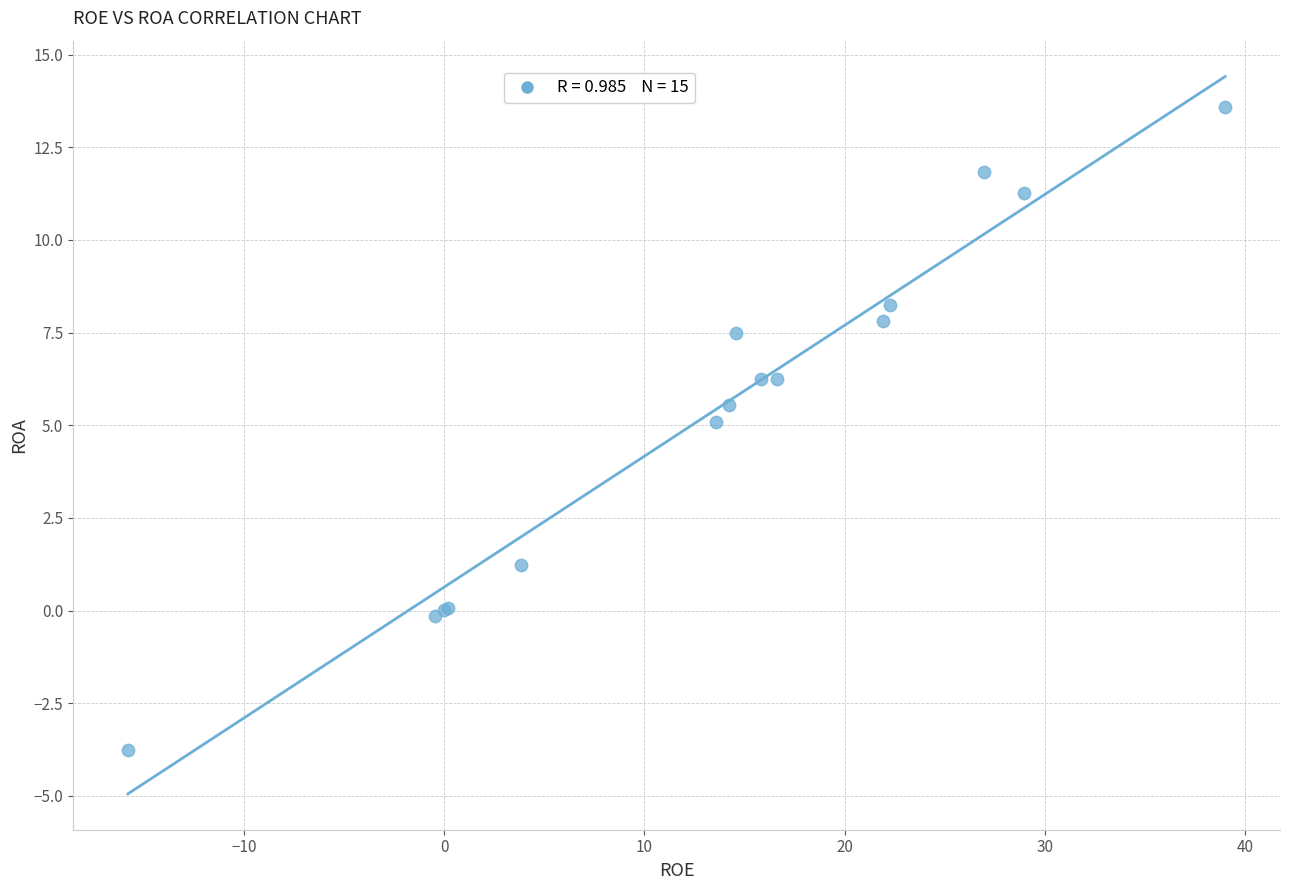

What Y value in the scatter plot is closest to 4?

5.1